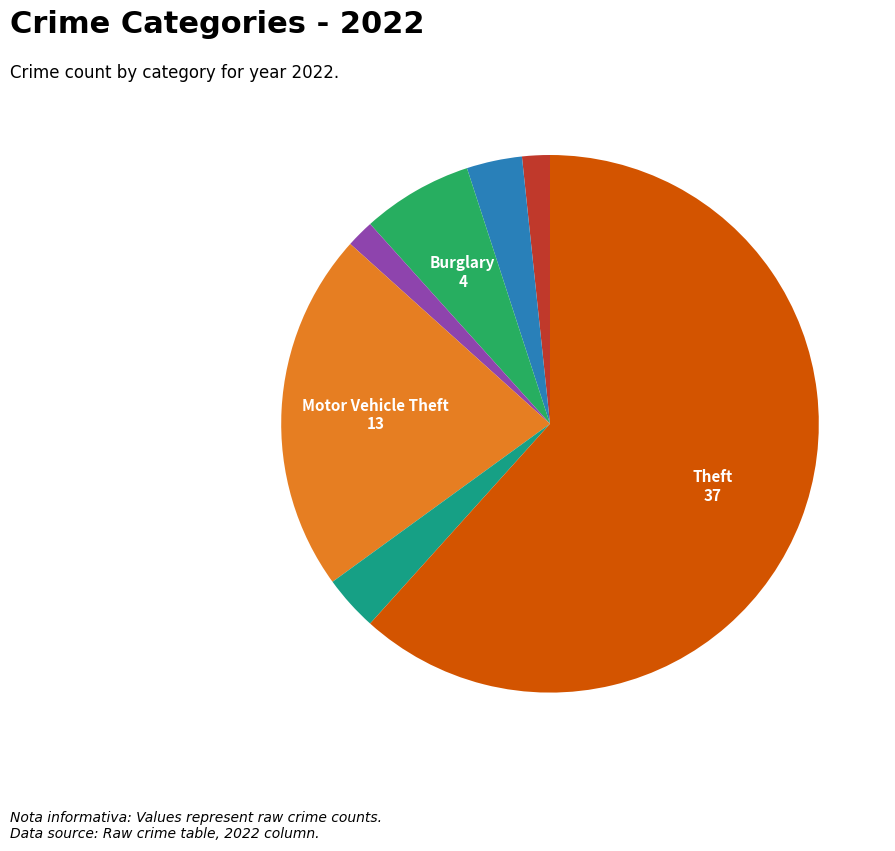

Is there a majority slice in this chart?

Yes